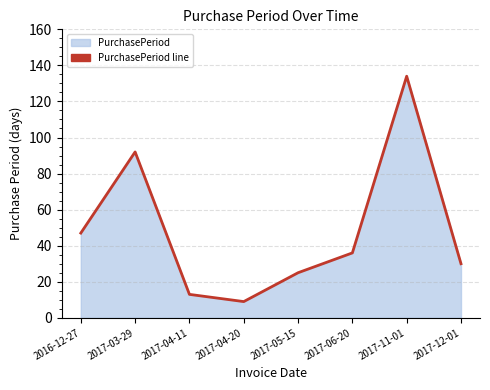

List the labels in order of value, smallest first.

2017-04-20, 2017-04-11, 2017-05-15, 2017-12-01, 2017-06-20, 2016-12-27, 2017-03-29, 2017-11-01